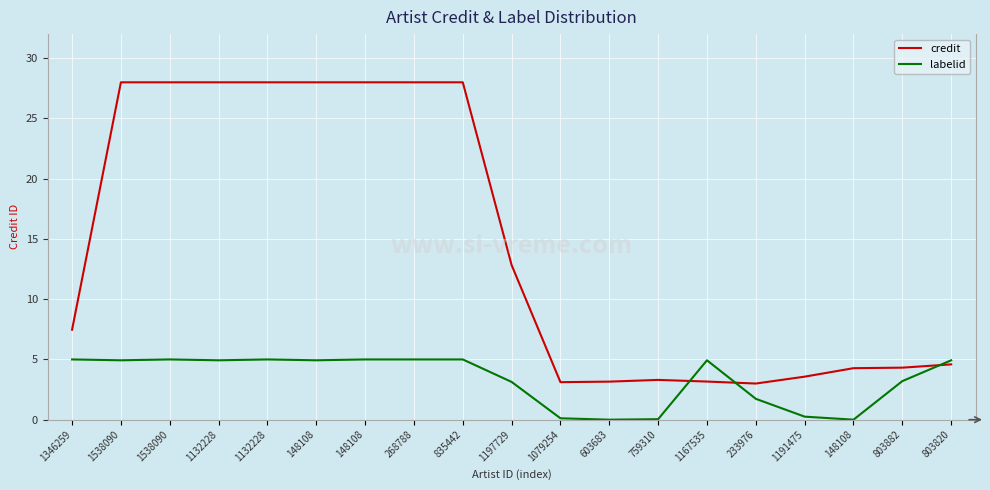

Does the chart display data point markers on the line(s)?

No